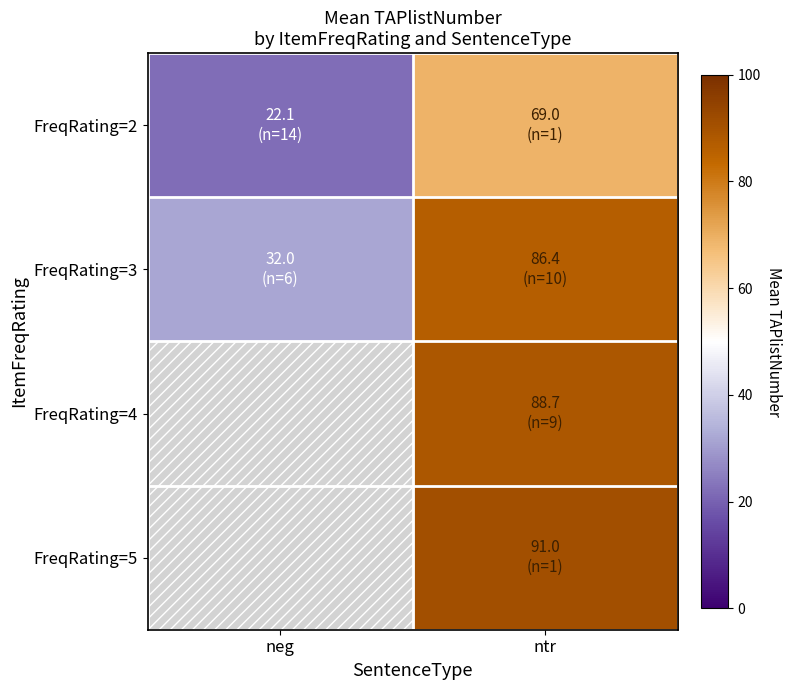

List the series in order of their overall mean, highest first.

FreqRating=3, FreqRating=4, FreqRating=5, FreqRating=2